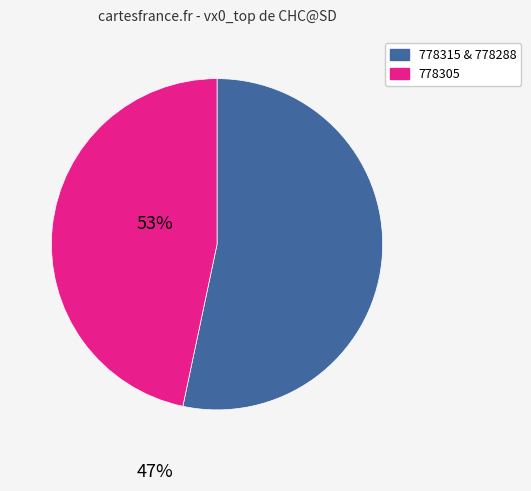

Is there a majority slice in this chart?

Yes